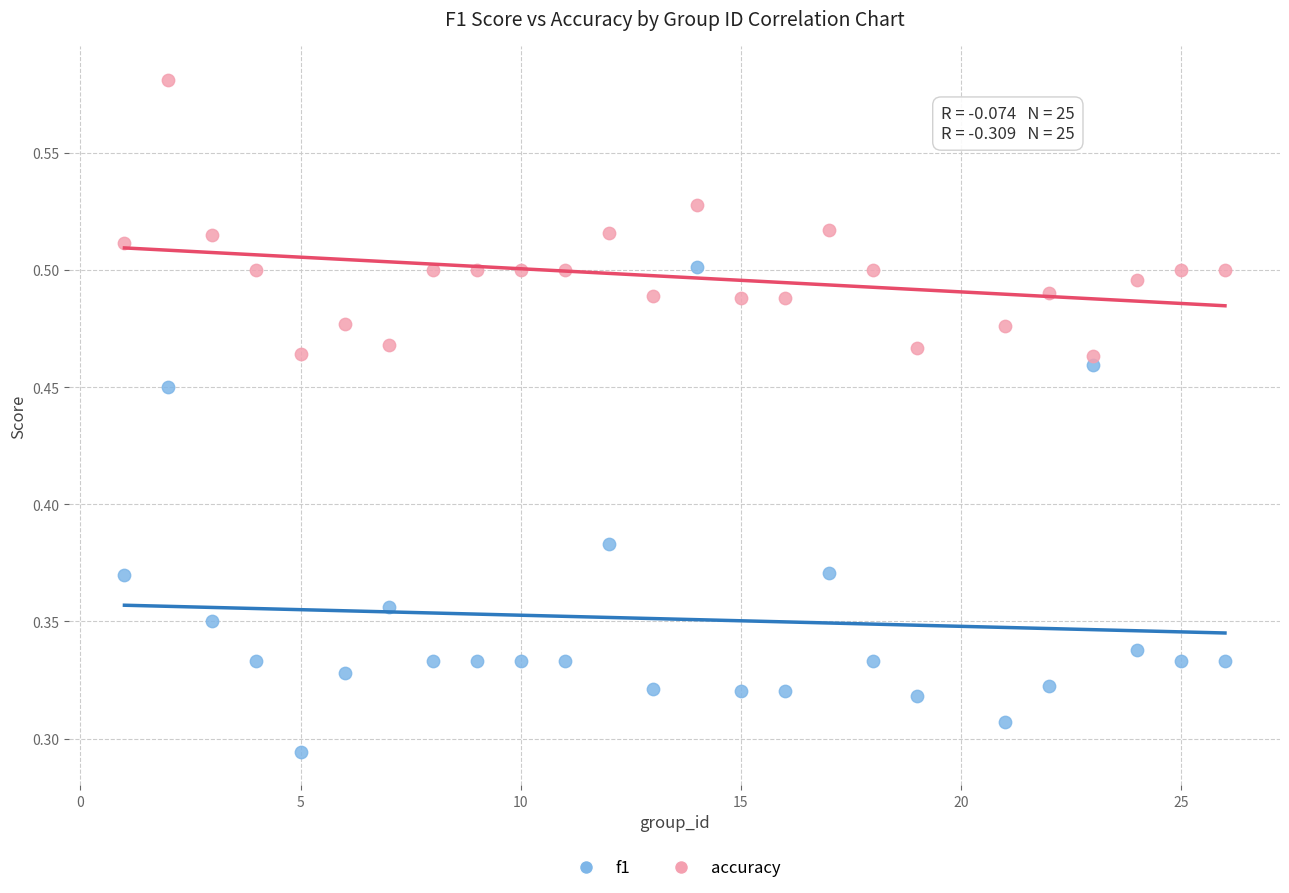

Across all data points, what is the range of X values (max minus min)?

25.0